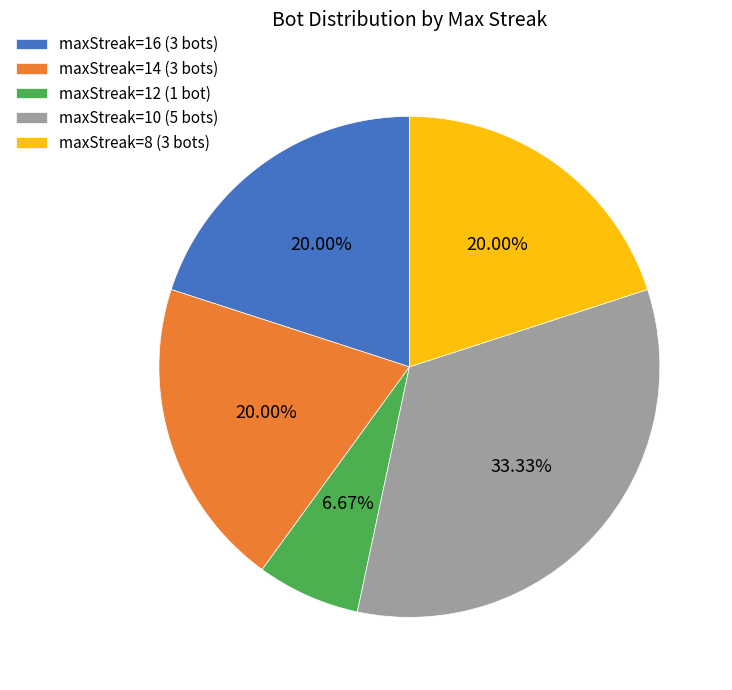

Count the number of slices in the pie.

5